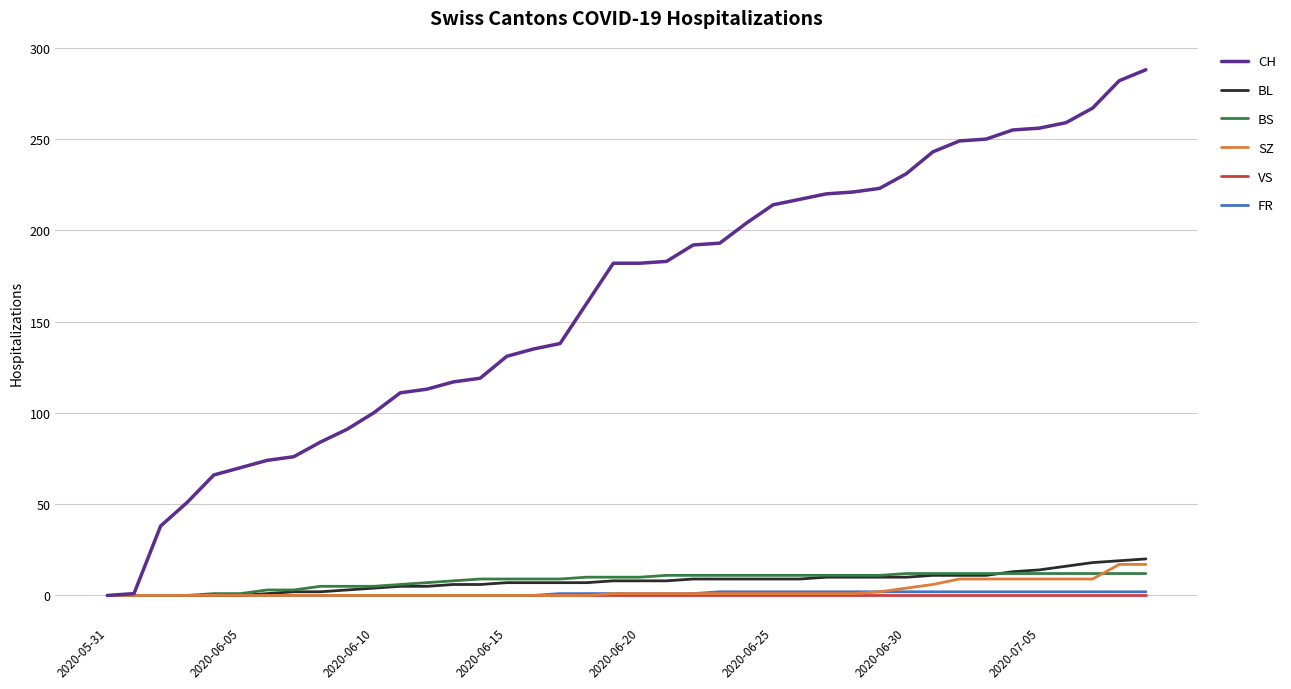

Which series has the largest total across all categories?

CH